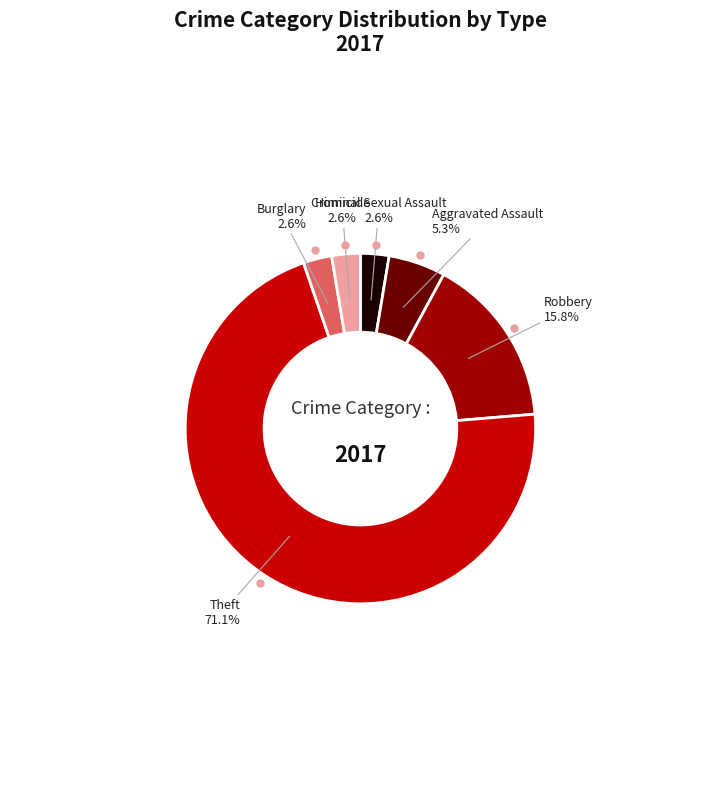

Is there a majority slice in this chart?

Yes